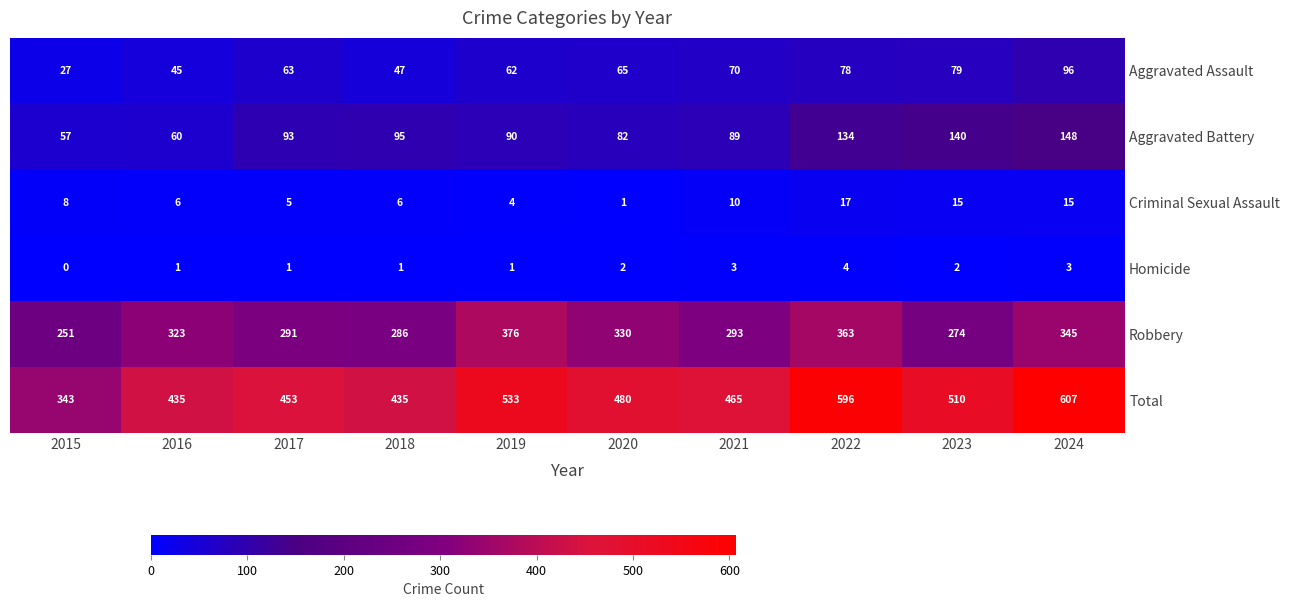

At 2019, list the series in order from smallest to largest.

Homicide, Criminal Sexual Assault, Aggravated Assault, Aggravated Battery, Robbery, Total